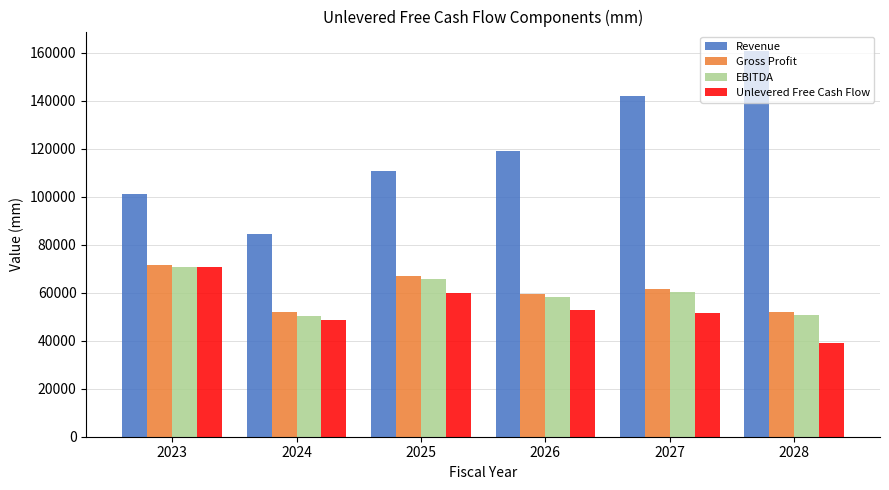

Rank the categories by Revenue value from highest to lowest.

2028, 2027, 2026, 2025, 2023, 2024